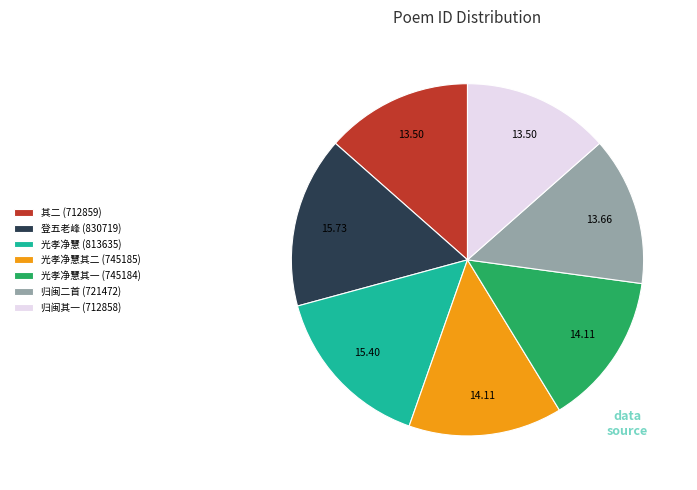

Is there a majority slice in this chart?

No